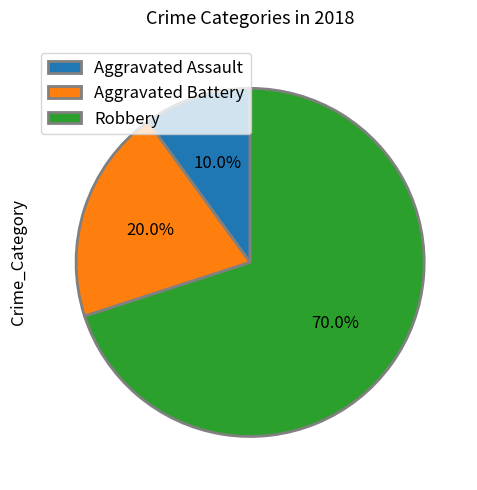

The Aggravated Assault slice represents 10% of the pie. True or false?

True